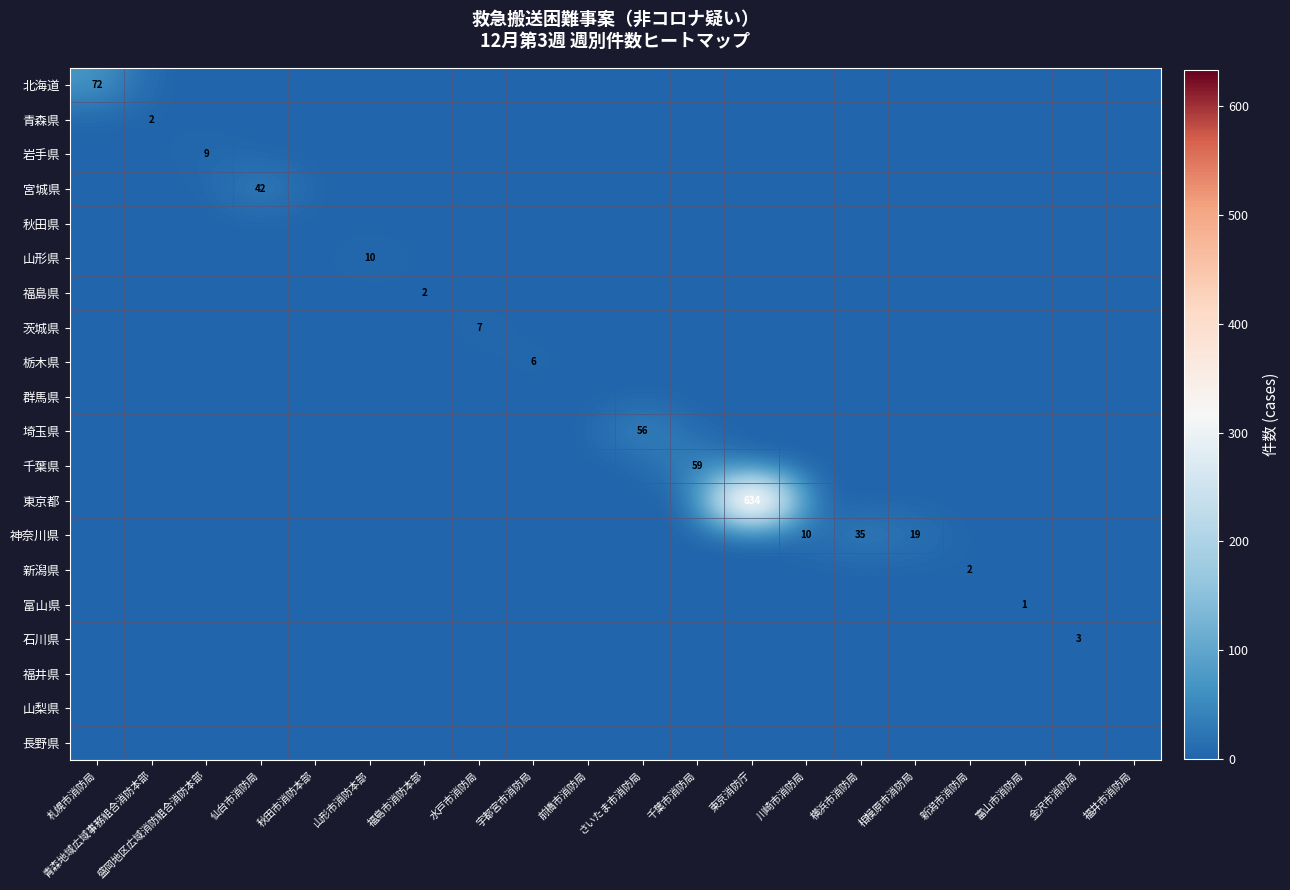

True or false: 岩手県 has a value of 16 at 盛岡地区広域消防組合消防本部.

False